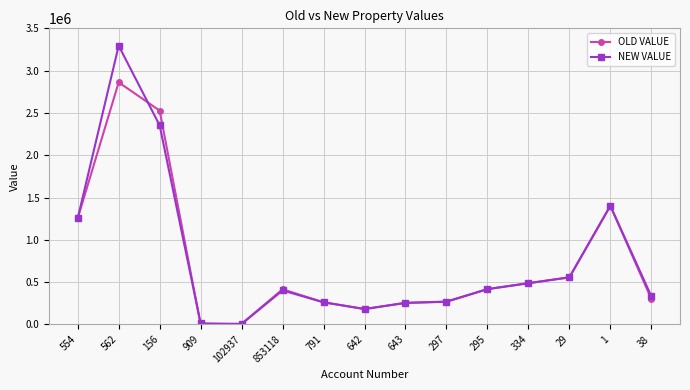

Which series has the largest range (max minus min)?

NEW VALUE